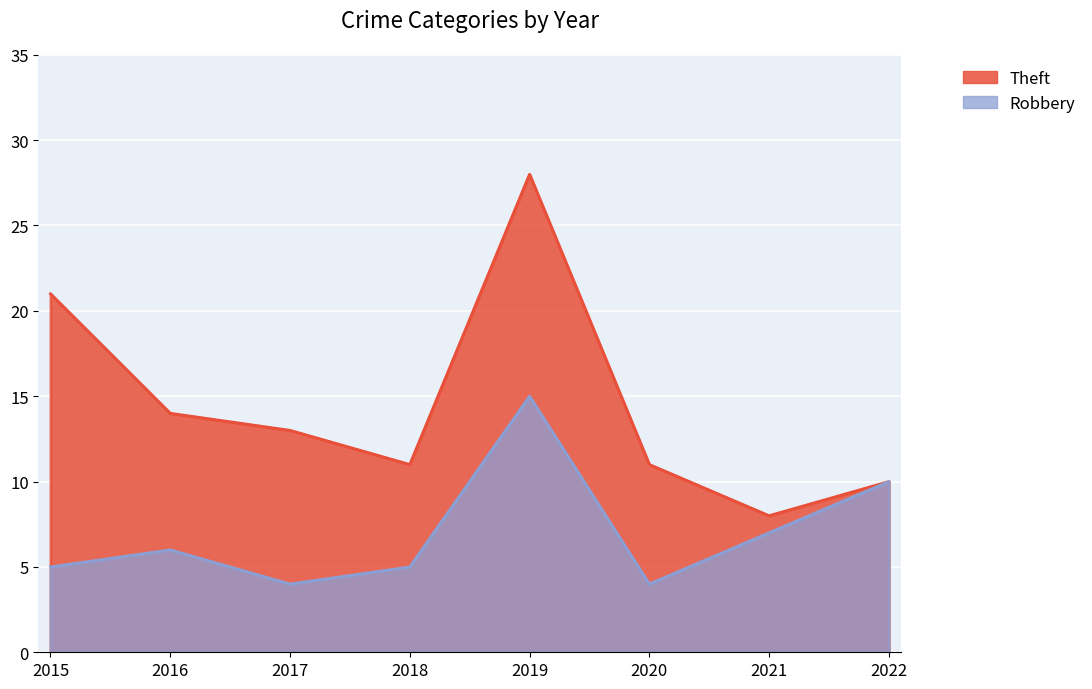

What is the value of the Theft point at the 5th from the left?

28